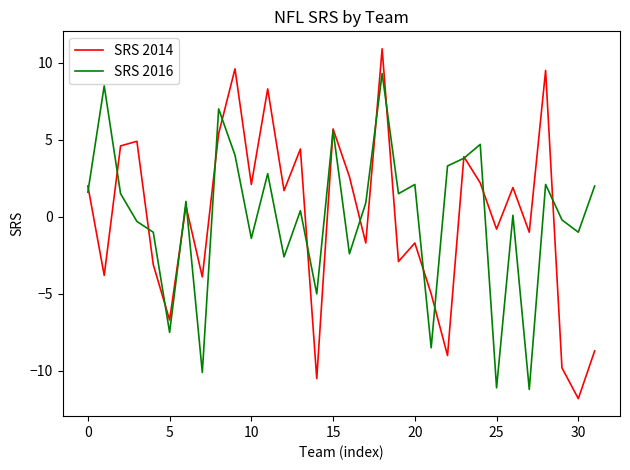

What is the maximum value shown in the chart?

10.9